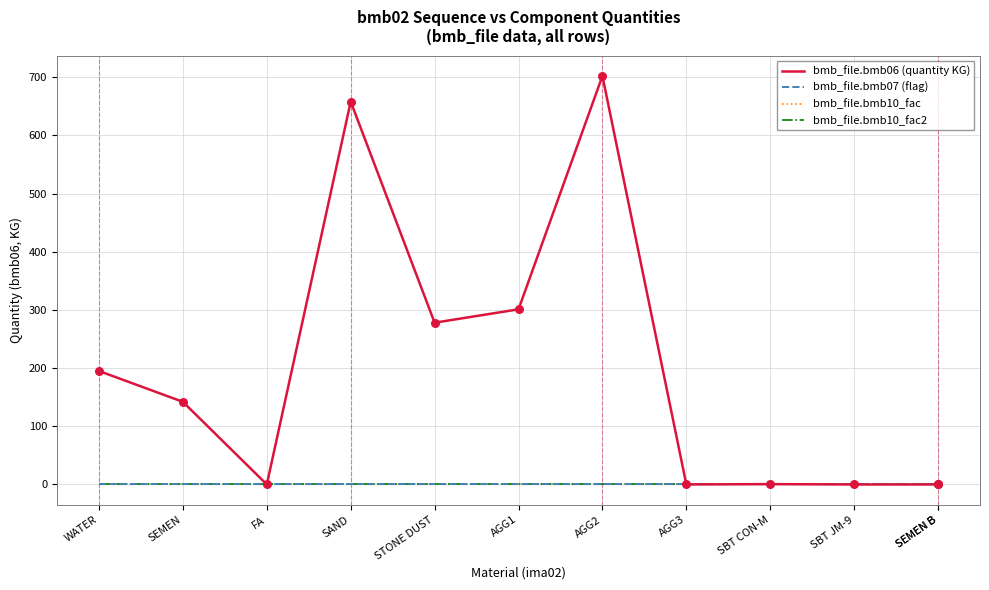

What are all the series names shown in the legend?

bmb_file.bmb06 (quantity KG), bmb_file.bmb07 (flag), bmb_file.bmb10_fac, bmb_file.bmb10_fac2